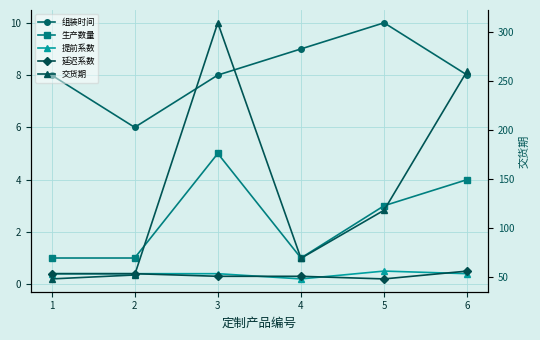

True or false: 组装时间 and 提前系数 intersect in this chart.

False